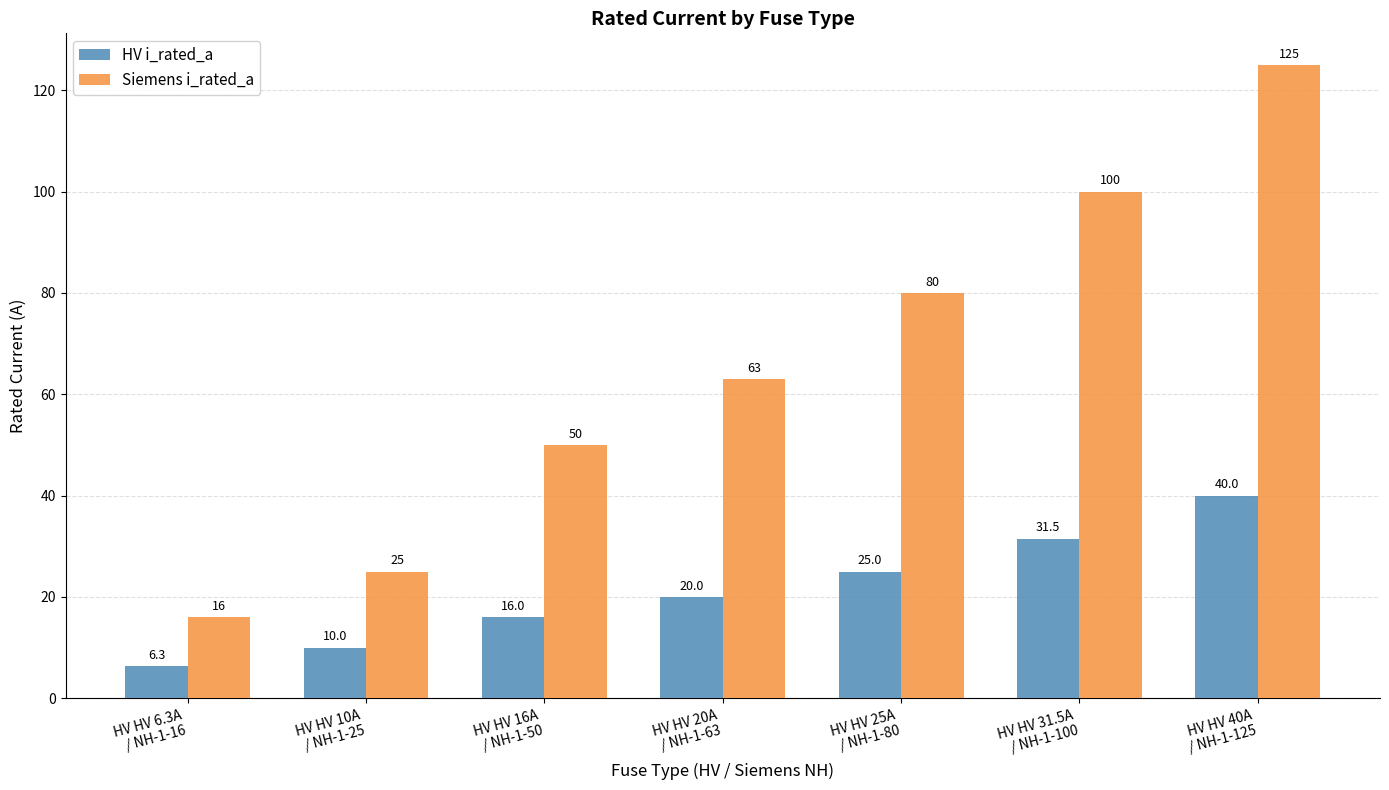

What is the sum of the Siemens i_rated_a values at HV HV 40A
/ NH-1-125 and HV HV 6.3A
/ NH-1-16?

141.0